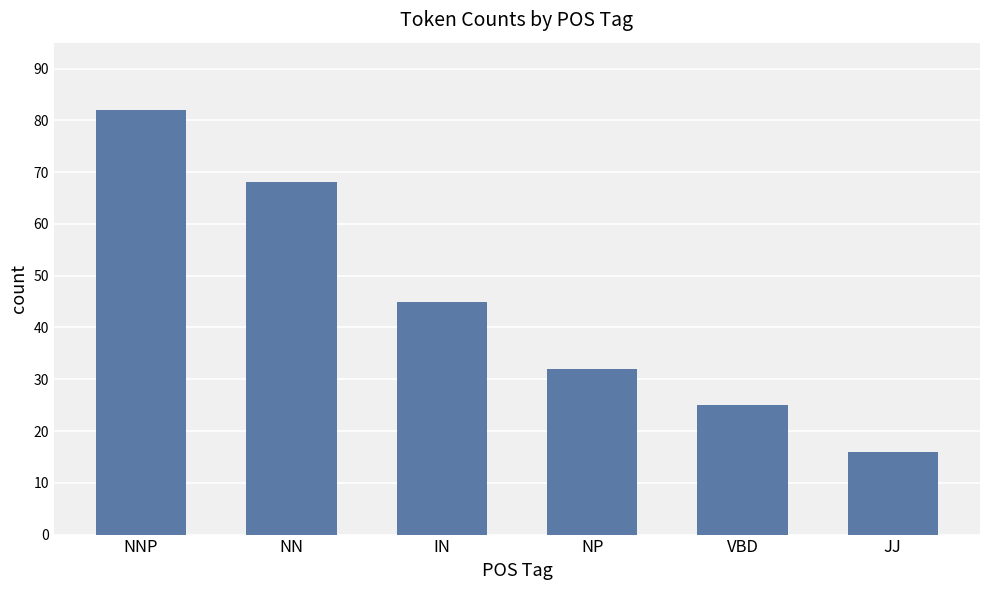

Approximately how many times larger is the value at IN compared to NNP?

0.5